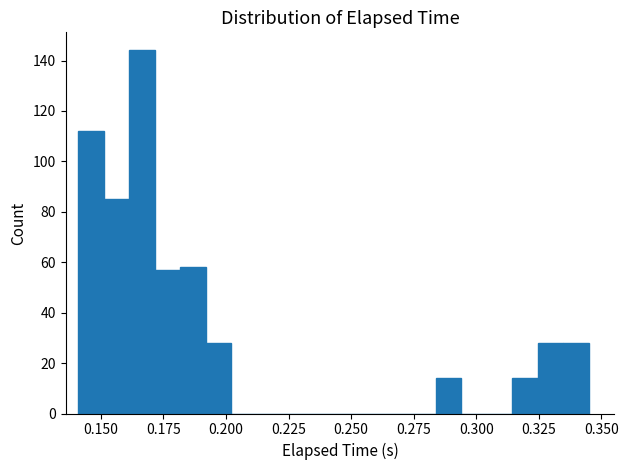

Around what value on the x-axis is the tallest bar? Give the approximate position of its centre, as read against the axis.

0.165